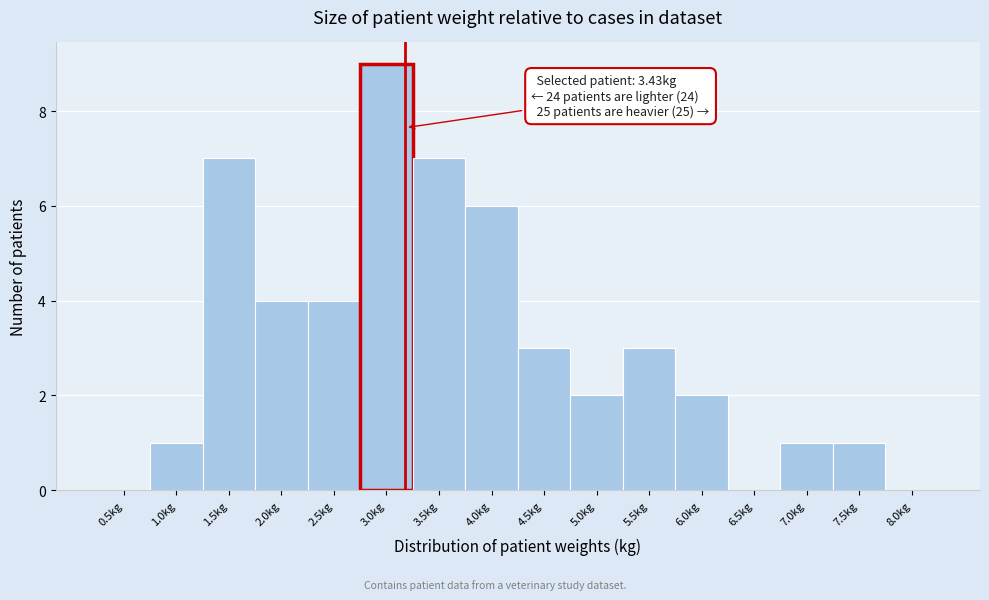

Reading right to left, what are all the values shown in this chart?

8.0kg=0	7.5kg=1	7.0kg=1	6.5kg=0	6.0kg=2	5.5kg=3	5.0kg=2	4.5kg=3	4.0kg=6	3.5kg=7	3.0kg=9	2.5kg=4	2.0kg=4	1.5kg=7	1.0kg=1	0.5kg=0